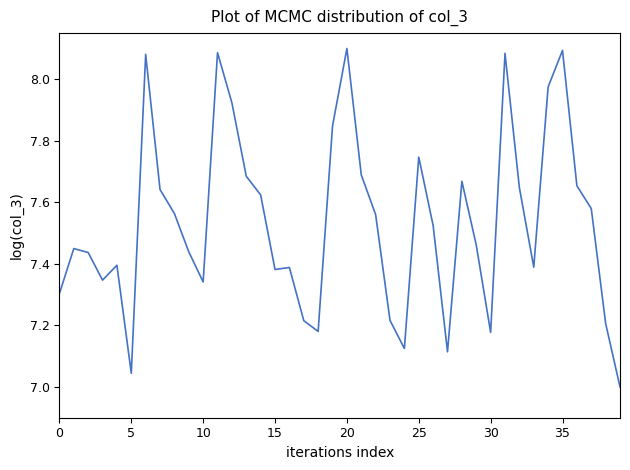

What is the difference between the maximum and minimum values?

1.1